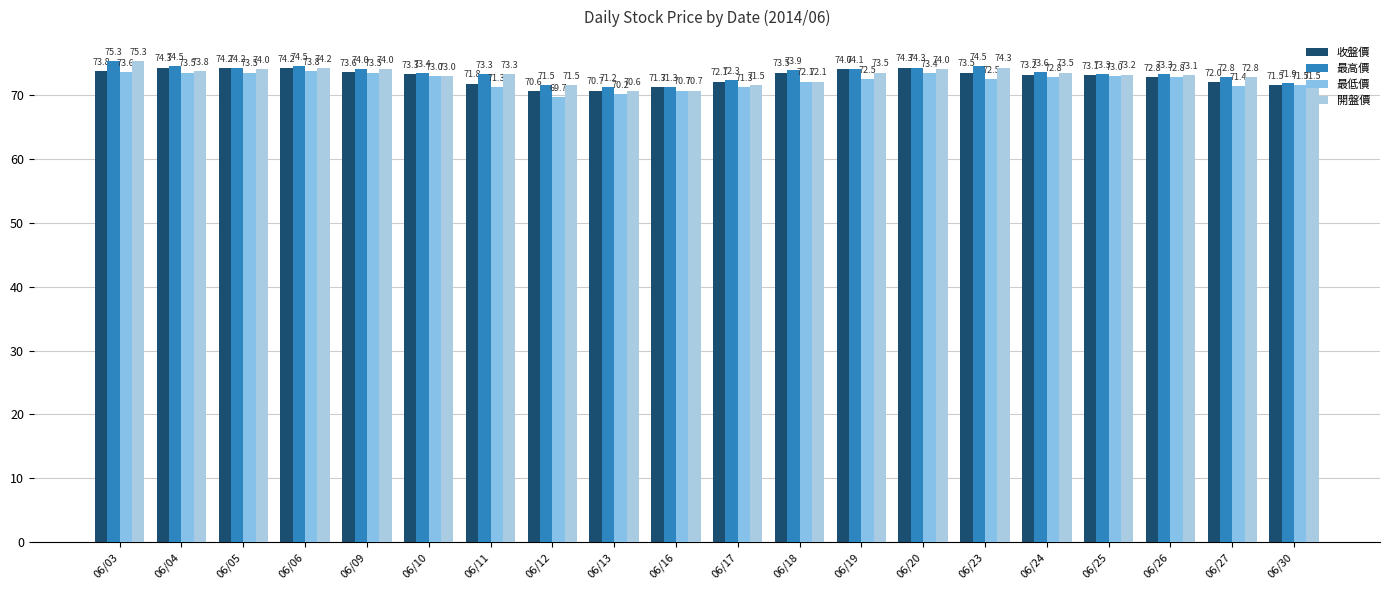

How many groups of bars are there?

20